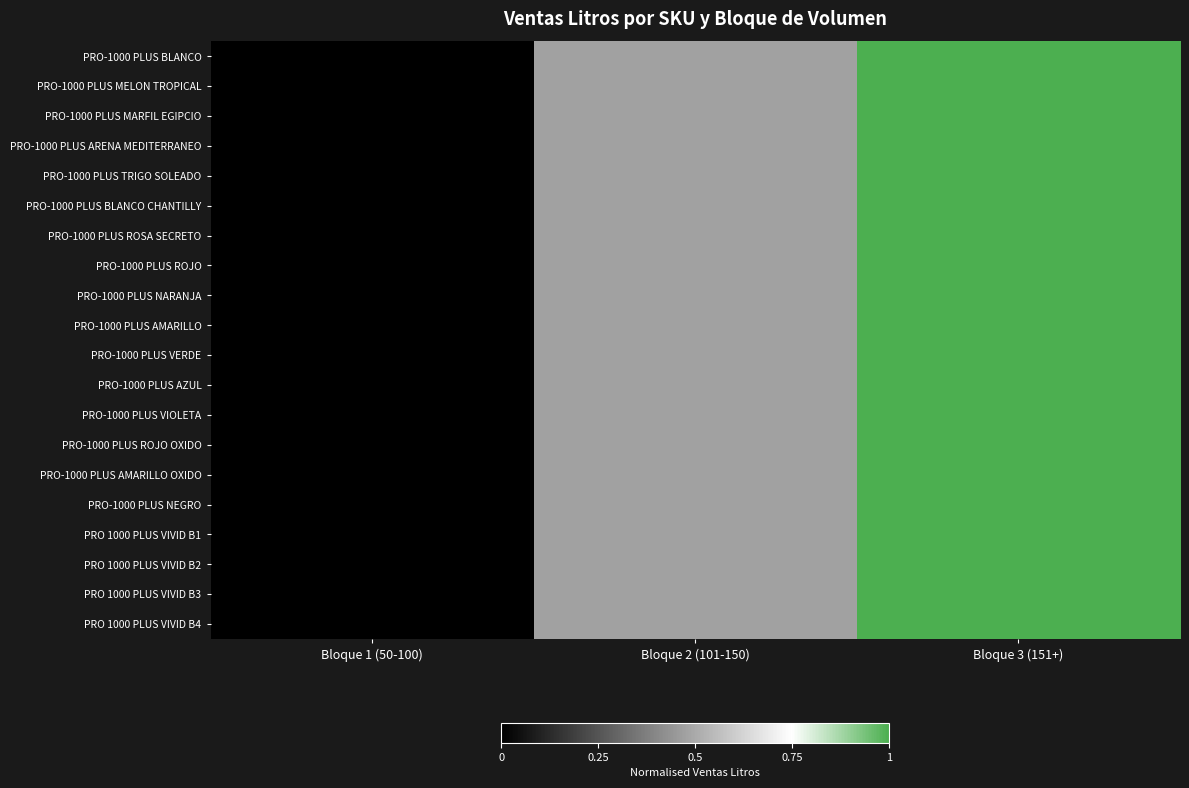

Reading left to right, transcribe all the data shown in this chart.

PRO-1000 PLUS BLANCO: Bloque 1 (50-100)=0.0	Bloque 2 (101-150)=0.5	Bloque 3 (151+)=1.0
PRO-1000 PLUS MELON TROPICAL: Bloque 1 (50-100)=0.0	Bloque 2 (101-150)=0.5	Bloque 3 (151+)=1.0
PRO-1000 PLUS MARFIL EGIPCIO: Bloque 1 (50-100)=0.0	Bloque 2 (101-150)=0.5	Bloque 3 (151+)=1.0
PRO-1000 PLUS ARENA MEDITERRANEO: Bloque 1 (50-100)=0.0	Bloque 2 (101-150)=0.5	Bloque 3 (151+)=1.0
PRO-1000 PLUS TRIGO SOLEADO: Bloque 1 (50-100)=0.0	Bloque 2 (101-150)=0.5	Bloque 3 (151+)=1.0
PRO-1000 PLUS BLANCO CHANTILLY: Bloque 1 (50-100)=0.0	Bloque 2 (101-150)=0.5	Bloque 3 (151+)=1.0
PRO-1000 PLUS ROSA SECRETO: Bloque 1 (50-100)=0.0	Bloque 2 (101-150)=0.5	Bloque 3 (151+)=1.0
PRO-1000 PLUS ROJO: Bloque 1 (50-100)=0.0	Bloque 2 (101-150)=0.5	Bloque 3 (151+)=1.0
PRO-1000 PLUS NARANJA: Bloque 1 (50-100)=0.0	Bloque 2 (101-150)=0.5	Bloque 3 (151+)=1.0
PRO-1000 PLUS AMARILLO: Bloque 1 (50-100)=0.0	Bloque 2 (101-150)=0.5	Bloque 3 (151+)=1.0
PRO-1000 PLUS VERDE: Bloque 1 (50-100)=0.0	Bloque 2 (101-150)=0.5	Bloque 3 (151+)=1.0
PRO-1000 PLUS AZUL: Bloque 1 (50-100)=0.0	Bloque 2 (101-150)=0.5	Bloque 3 (151+)=1.0
PRO-1000 PLUS VIOLETA: Bloque 1 (50-100)=0.0	Bloque 2 (101-150)=0.5	Bloque 3 (151+)=1.0
PRO-1000 PLUS ROJO OXIDO: Bloque 1 (50-100)=0.0	Bloque 2 (101-150)=0.5	Bloque 3 (151+)=1.0
PRO-1000 PLUS AMARILLO OXIDO: Bloque 1 (50-100)=0.0	Bloque 2 (101-150)=0.5	Bloque 3 (151+)=1.0
PRO-1000 PLUS NEGRO: Bloque 1 (50-100)=0.0	Bloque 2 (101-150)=0.5	Bloque 3 (151+)=1.0
PRO 1000 PLUS VIVID B1: Bloque 1 (50-100)=0.0	Bloque 2 (101-150)=0.5	Bloque 3 (151+)=1.0
PRO 1000 PLUS VIVID B2: Bloque 1 (50-100)=0.0	Bloque 2 (101-150)=0.5	Bloque 3 (151+)=1.0
PRO 1000 PLUS VIVID B3: Bloque 1 (50-100)=0.0	Bloque 2 (101-150)=0.5	Bloque 3 (151+)=1.0
PRO 1000 PLUS VIVID B4: Bloque 1 (50-100)=0.0	Bloque 2 (101-150)=0.5	Bloque 3 (151+)=1.0